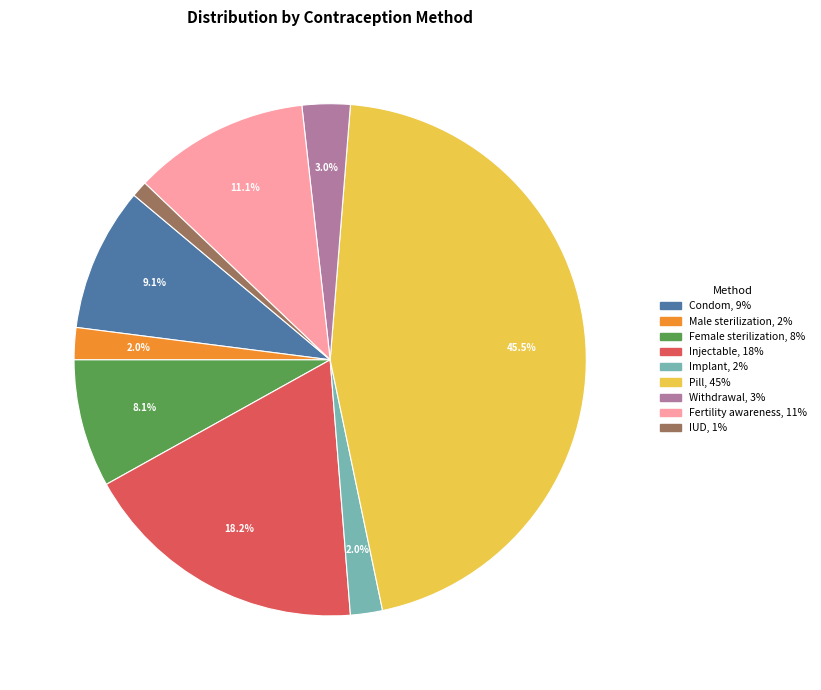

To the nearest percent, what is the difference between the largest and smallest slice percentages?

44%